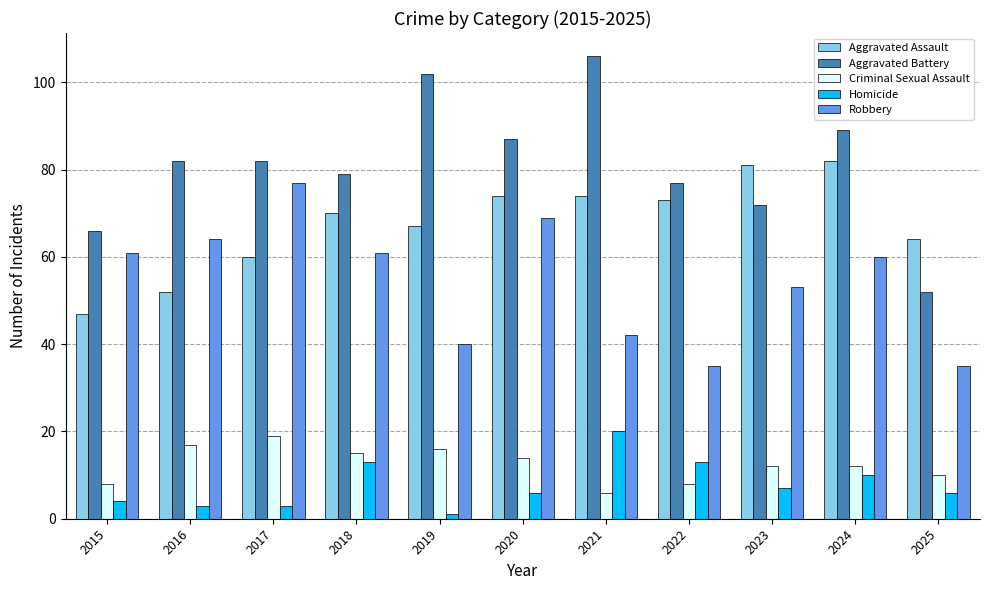

What is the difference between the maximum and minimum values in the Criminal Sexual Assault series?

13